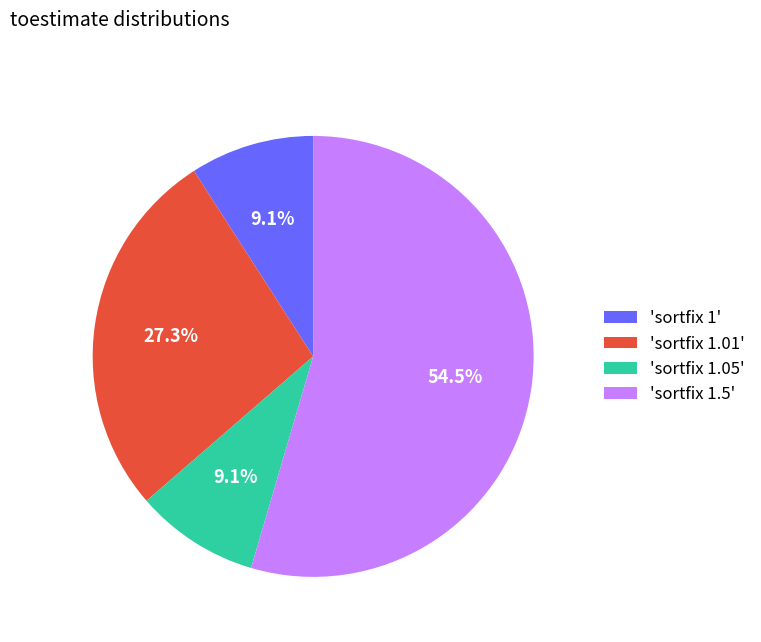

What is the largest slice in the pie chart?

'sortfix 1.5'